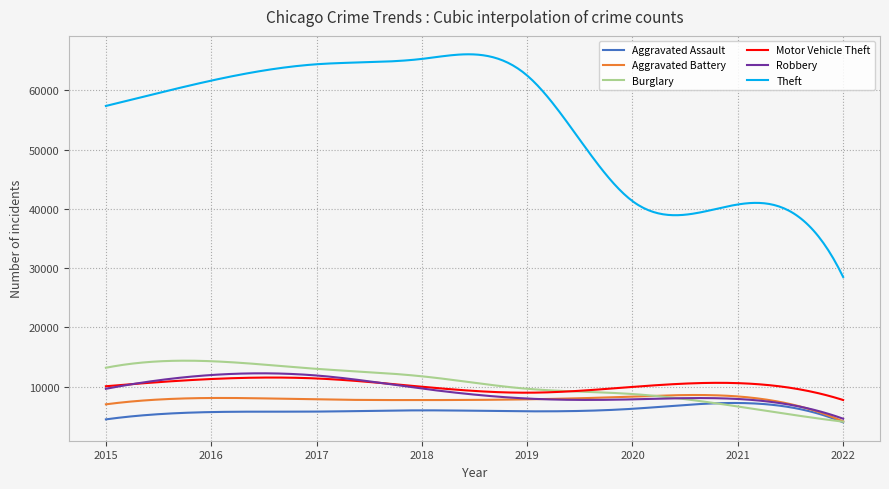

True or false: Burglary and Theft cross at least once.

False